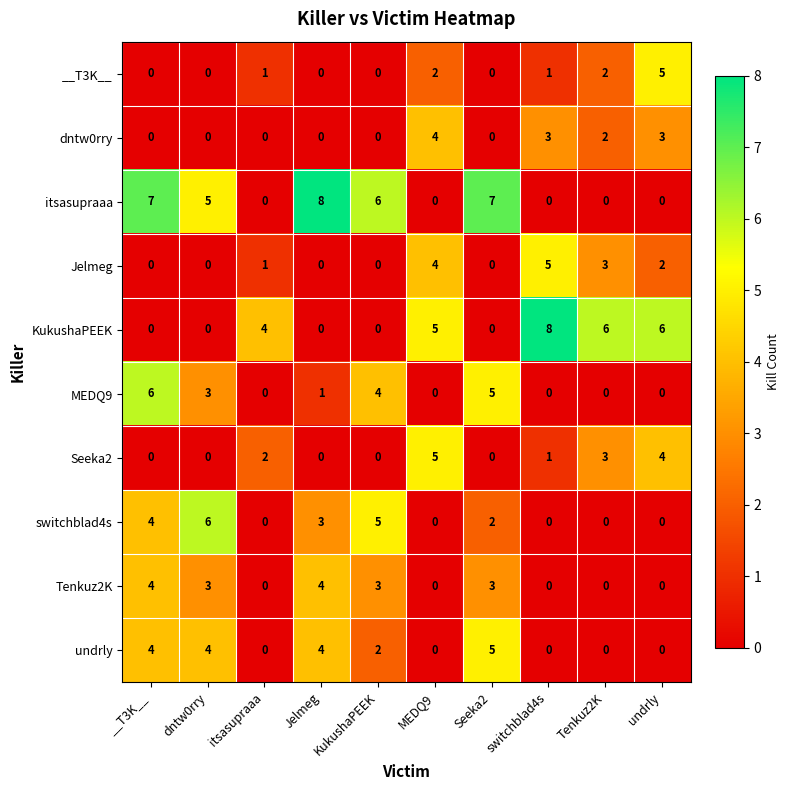

What is the difference between the maximum and second lowest values in the Seeka2 series?

5